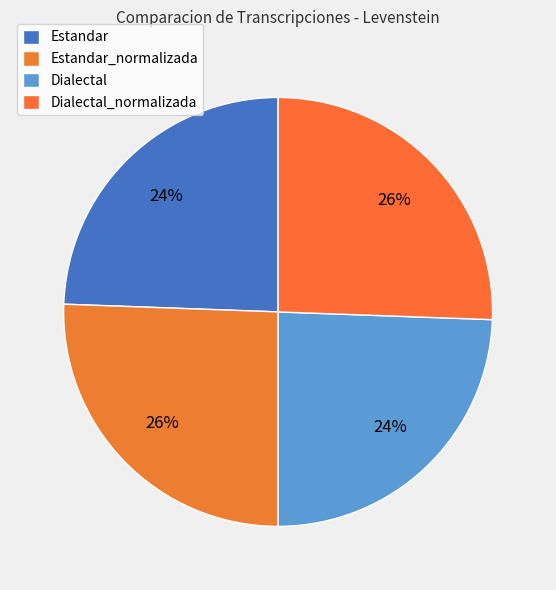

How many slices are in this pie chart?

4